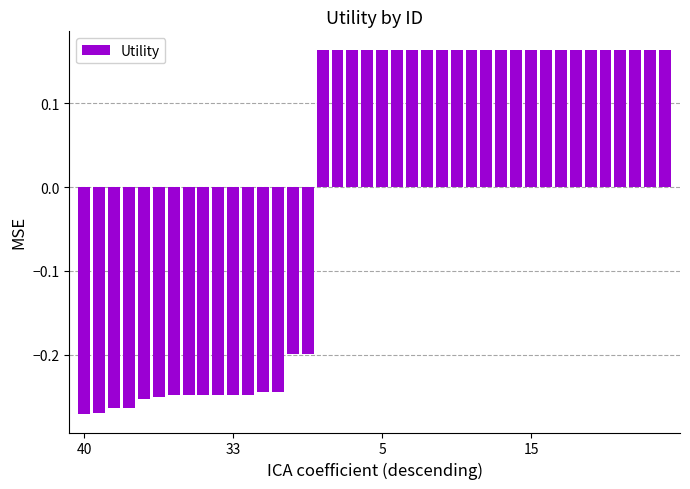

What is the difference between the maximum and minimum values?

0.4